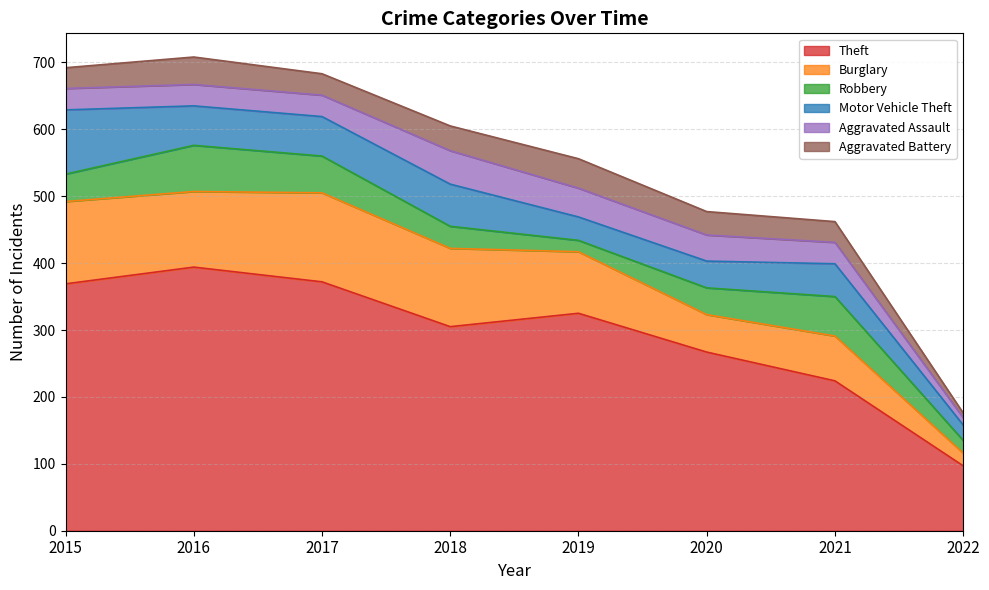

At which label is Aggravated Battery closest to 25?

2015